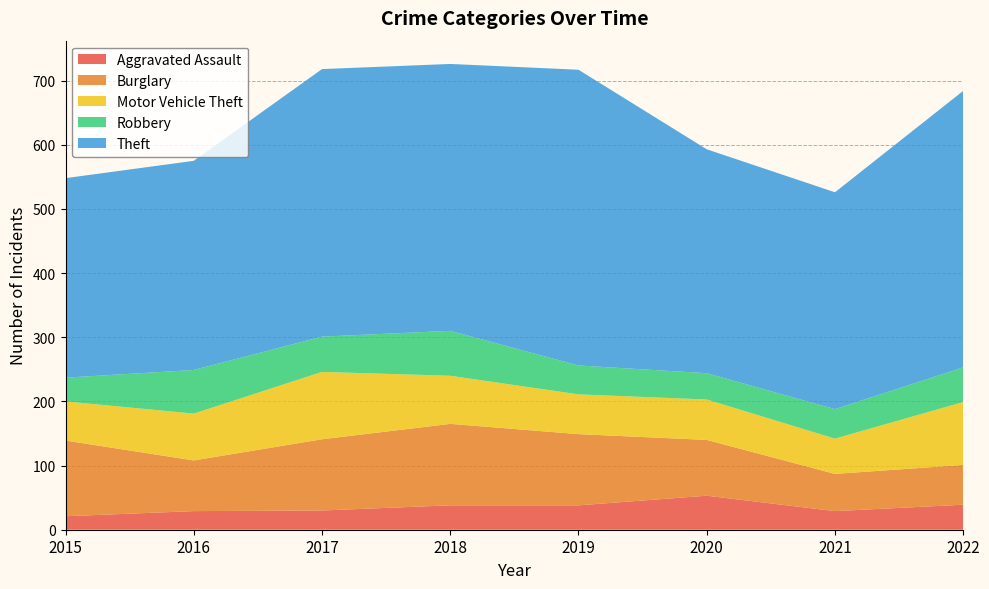

Reading right to left, list all the values displayed in this chart.

Aggravated Assault: 2022=39	2021=29	2020=53	2019=38	2018=38	2017=30	2016=29	2015=21
Burglary: 2022=62	2021=58	2020=87	2019=111	2018=127	2017=111	2016=79	2015=118
Motor Vehicle Theft: 2022=98	2021=55	2020=63	2019=62	2018=75	2017=105	2016=73	2015=61
Robbery: 2022=54	2021=46	2020=41	2019=45	2018=70	2017=55	2016=68	2015=37
Theft: 2022=431	2021=338	2020=349	2019=461	2018=416	2017=417	2016=326	2015=311